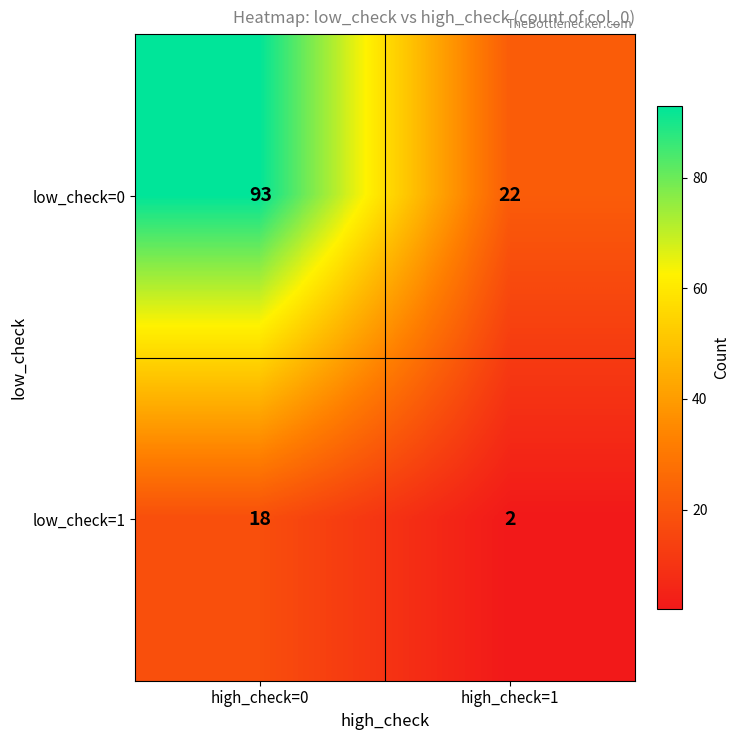

What is the sum of the low_check=1 values at high_check=0 and high_check=1?

20